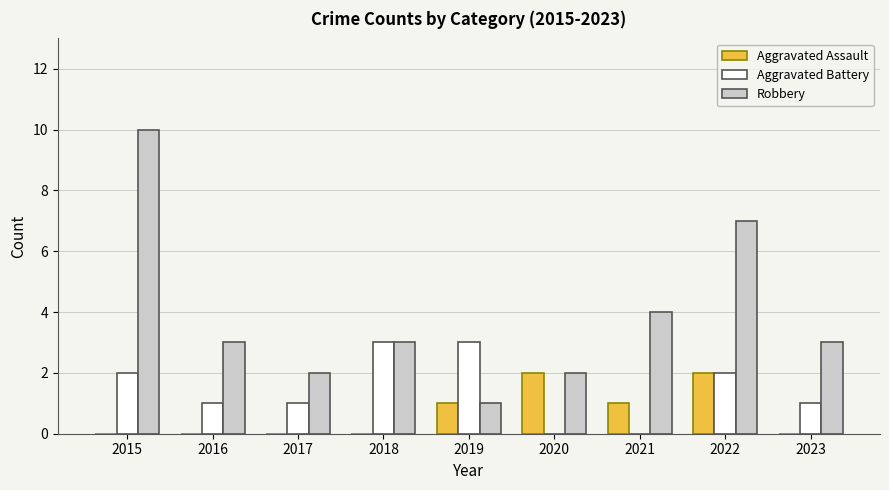

What is the maximum value for Aggravated Battery?

3